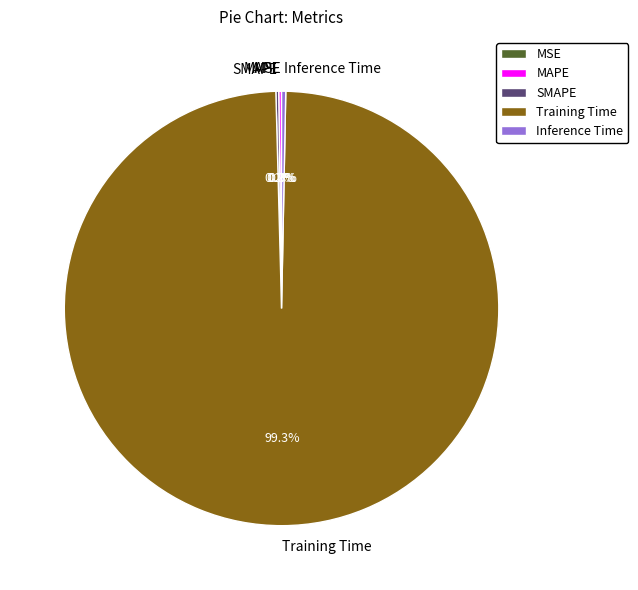

What is the largest slice in the pie chart?

Training Time